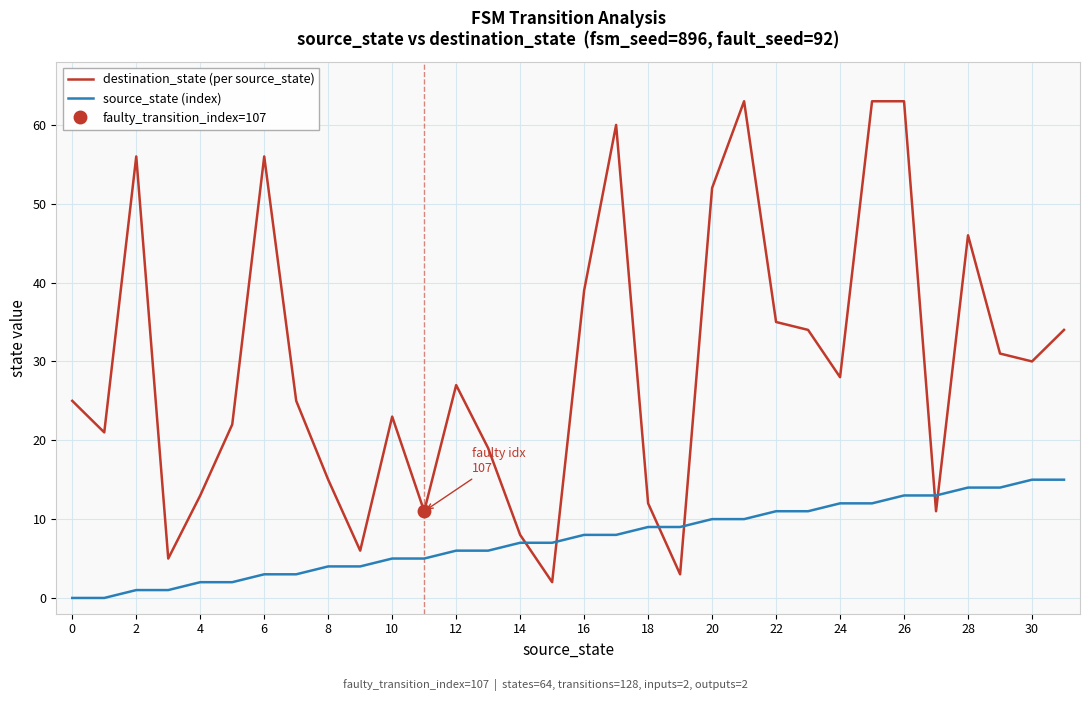

How many lines are shown in the chart?

2